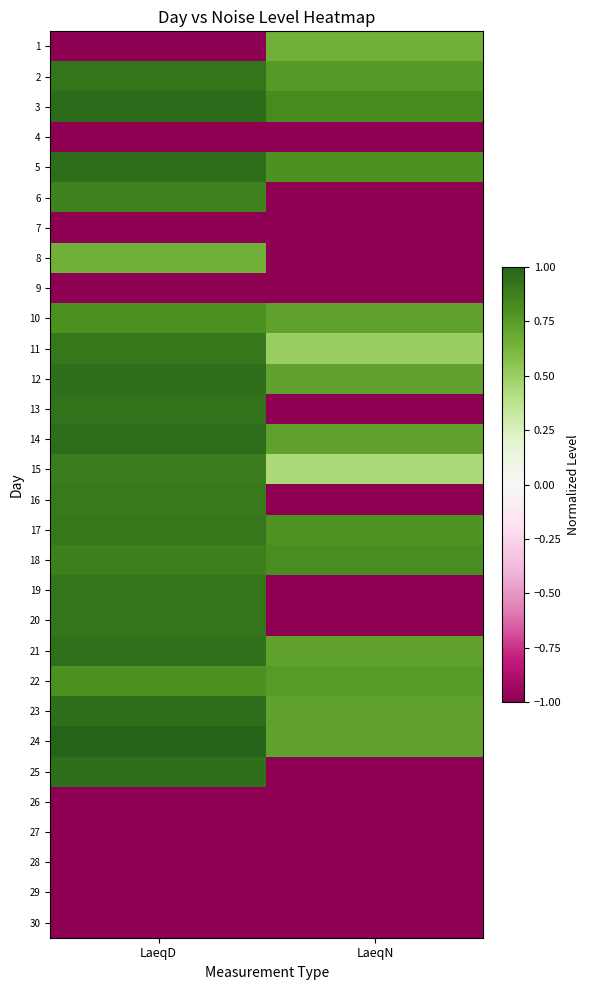

At which category is the sum across all series the highest?

LaeqD